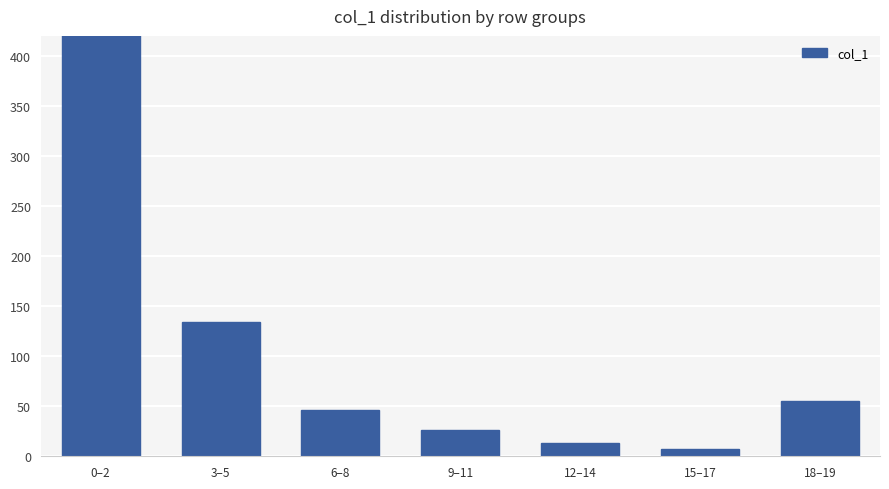

Reading left to right, extract all data points from this chart.

3135	134	46	26	13	7	55